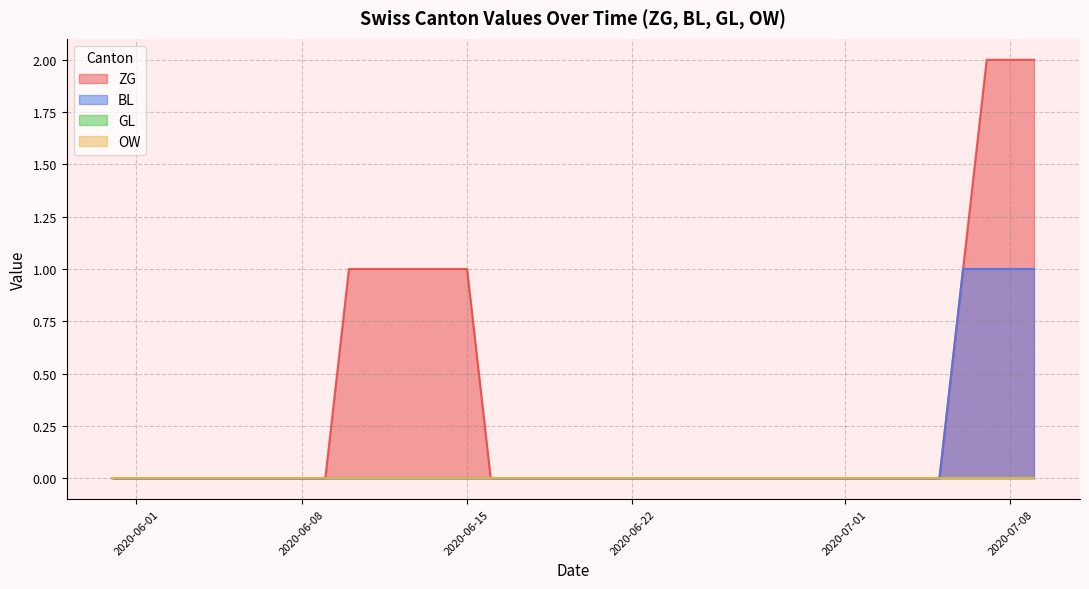

Which category has the highest value in the GL series?

2020-05-31